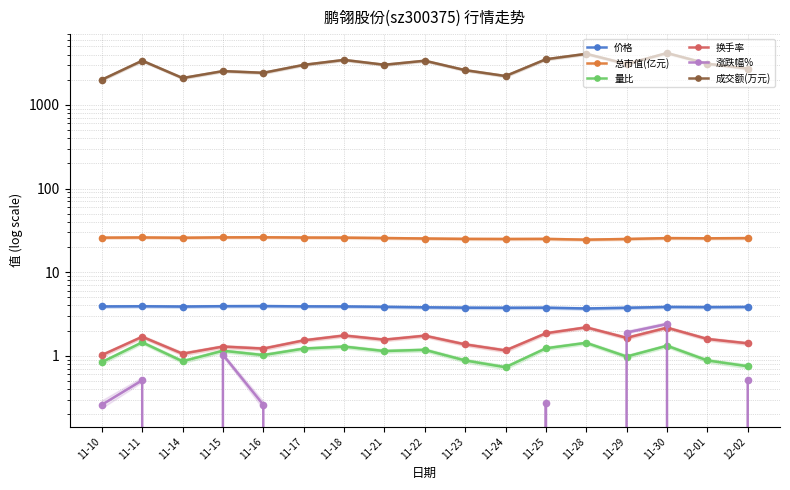

What is the label of the 4th point from the right?

11-29